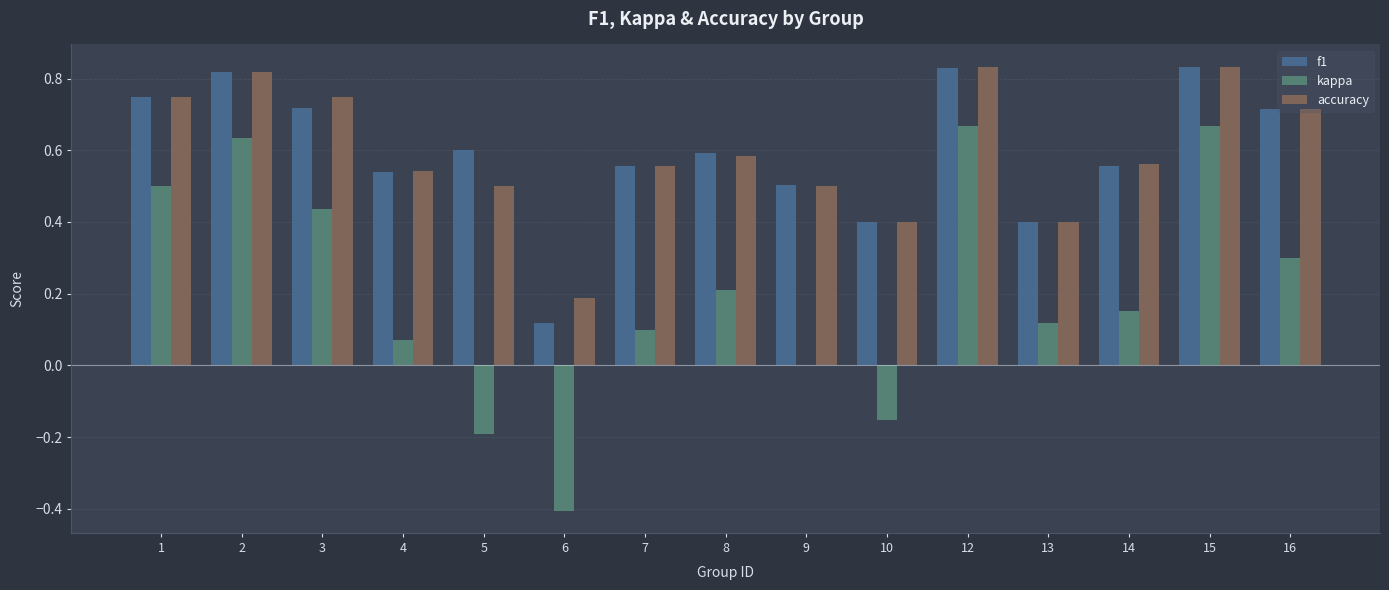

Which series changed the most between 1 and 4?

kappa